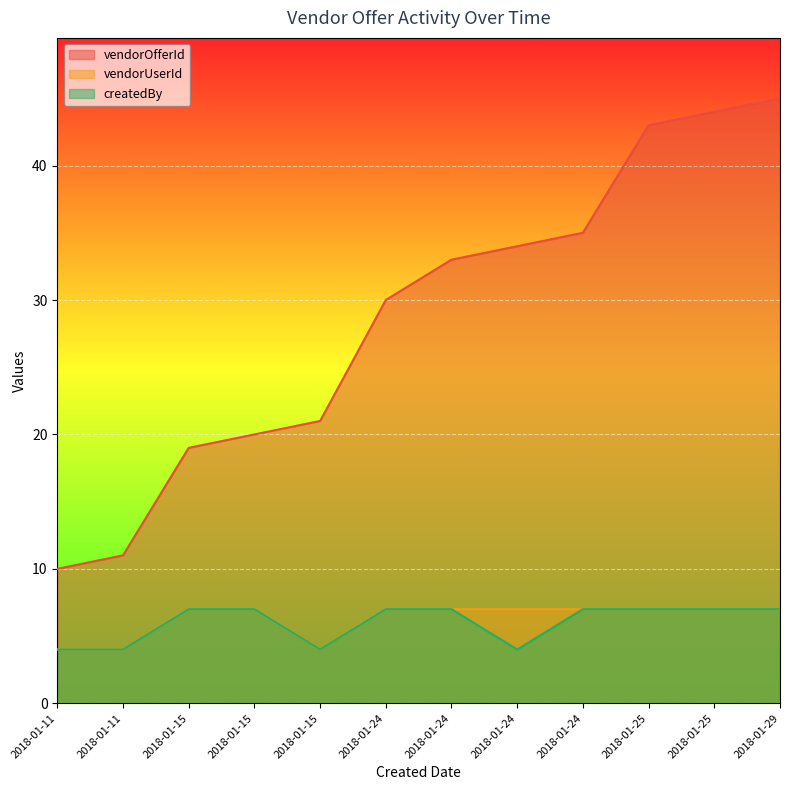

Rank the series by their maximum value, from lowest to highest.

vendorUserId, createdBy, vendorOfferId